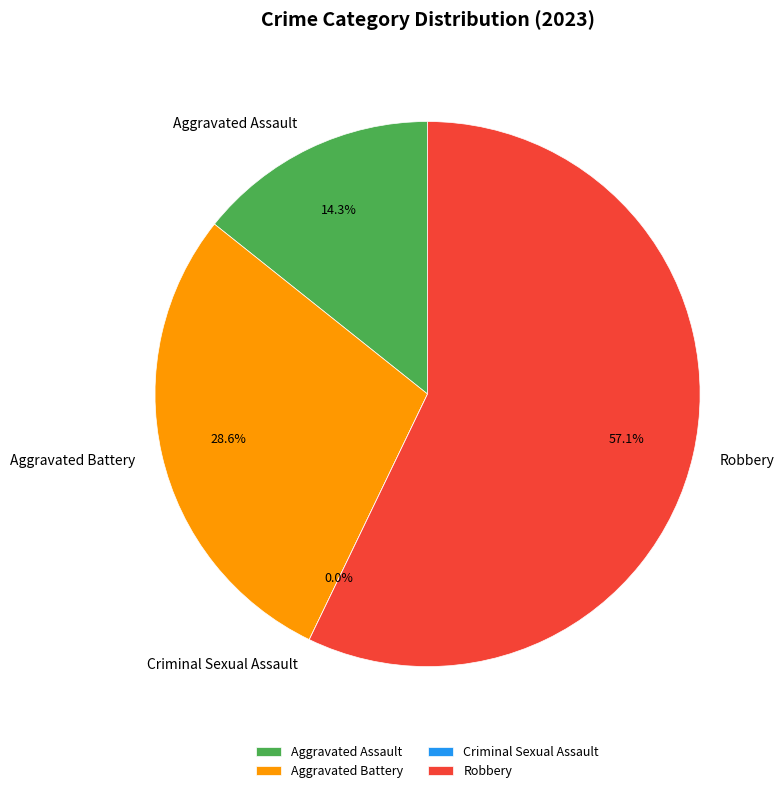

To the nearest percent, what is the combined percentage of Criminal Sexual Assault and Aggravated Assault?

14%